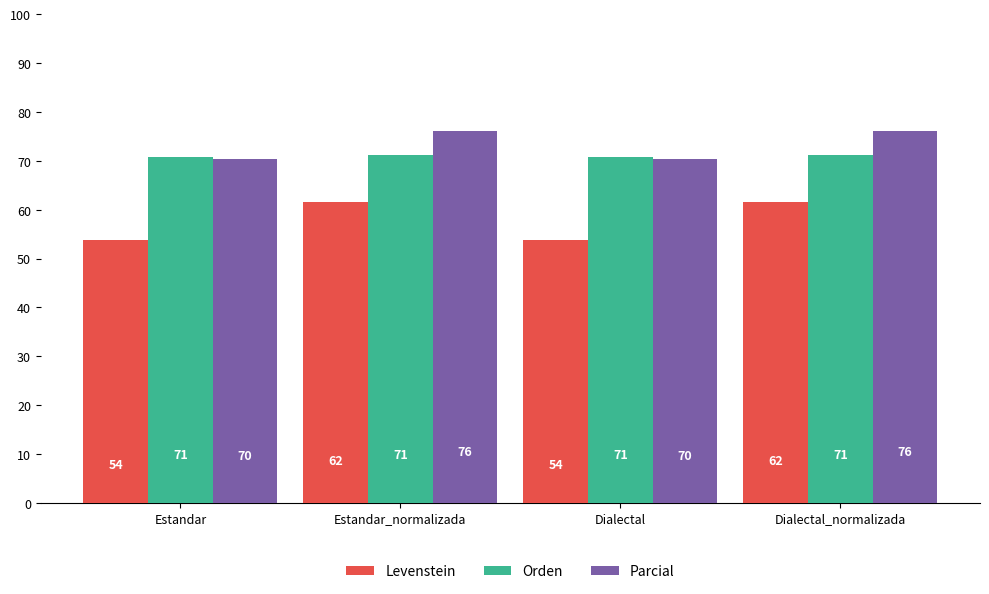

Between Estandar_normalizada and Dialectal, which series saw the biggest shift?

Levenstein